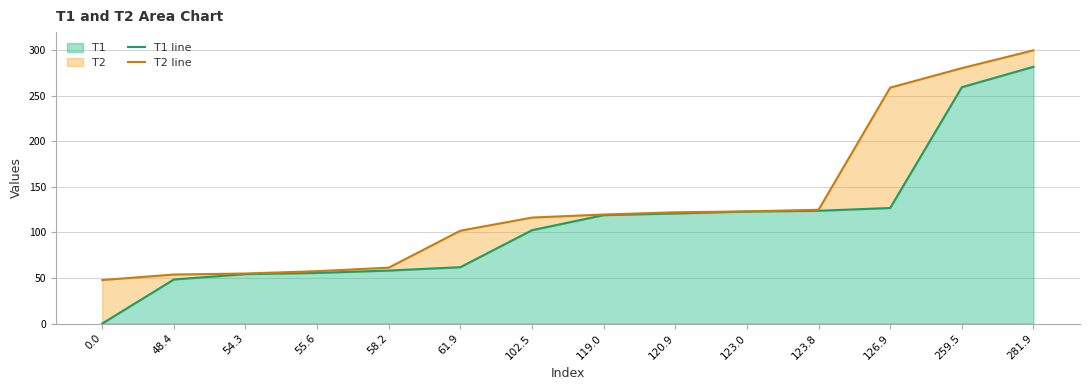

Rank the series by their average value, from lowest to highest.

T1 line, T2 line